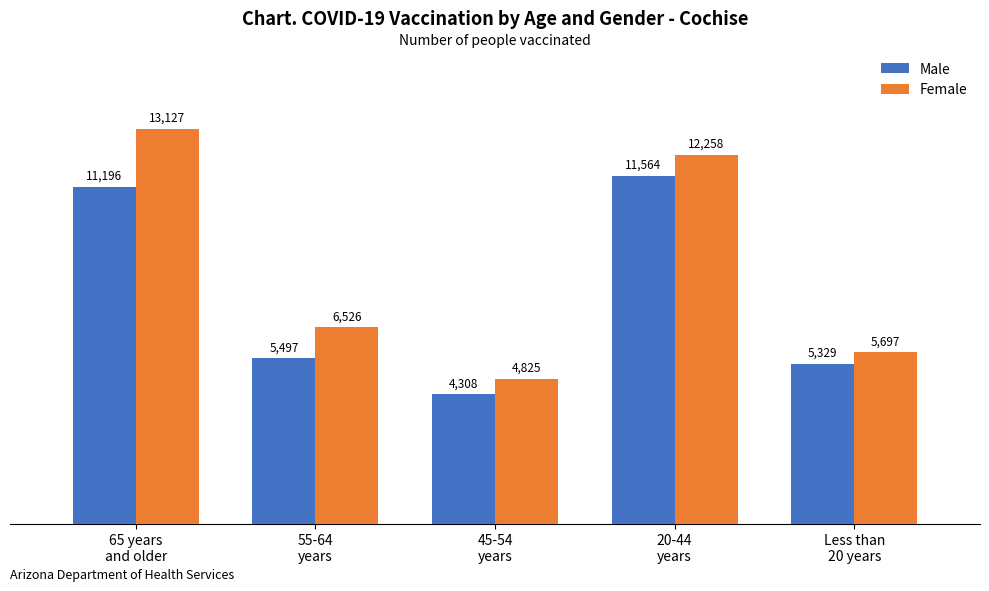

The value of Male at 55-64
years is 5497. True or false?

True